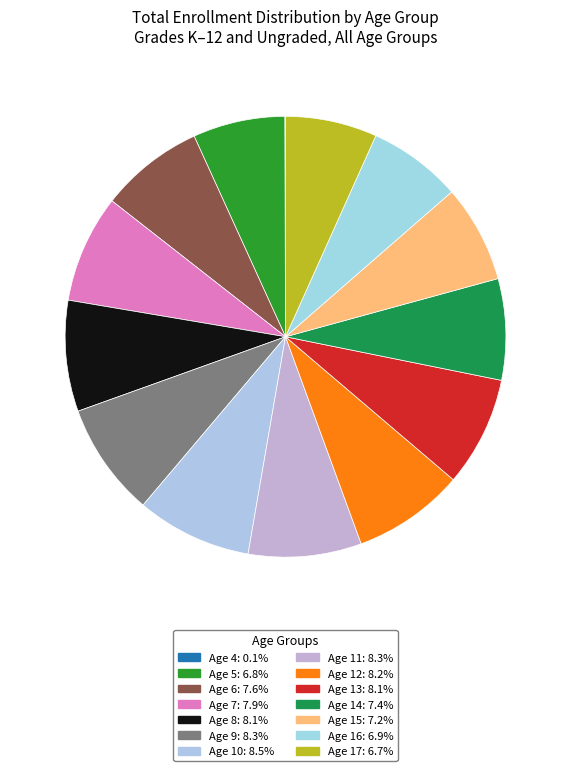

Which category has the biggest portion of the pie?

Age 10